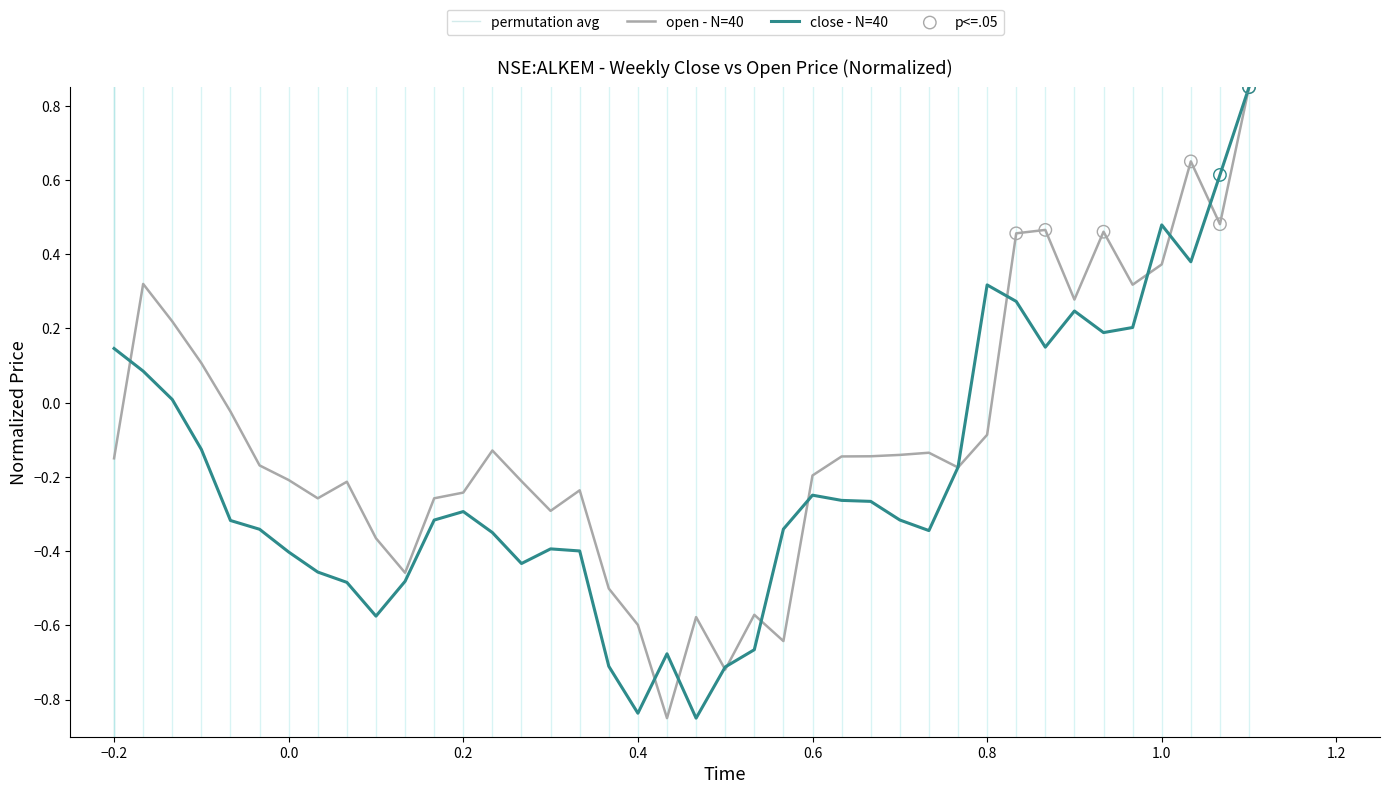

At how many categories does at least one series exceed 0?

14